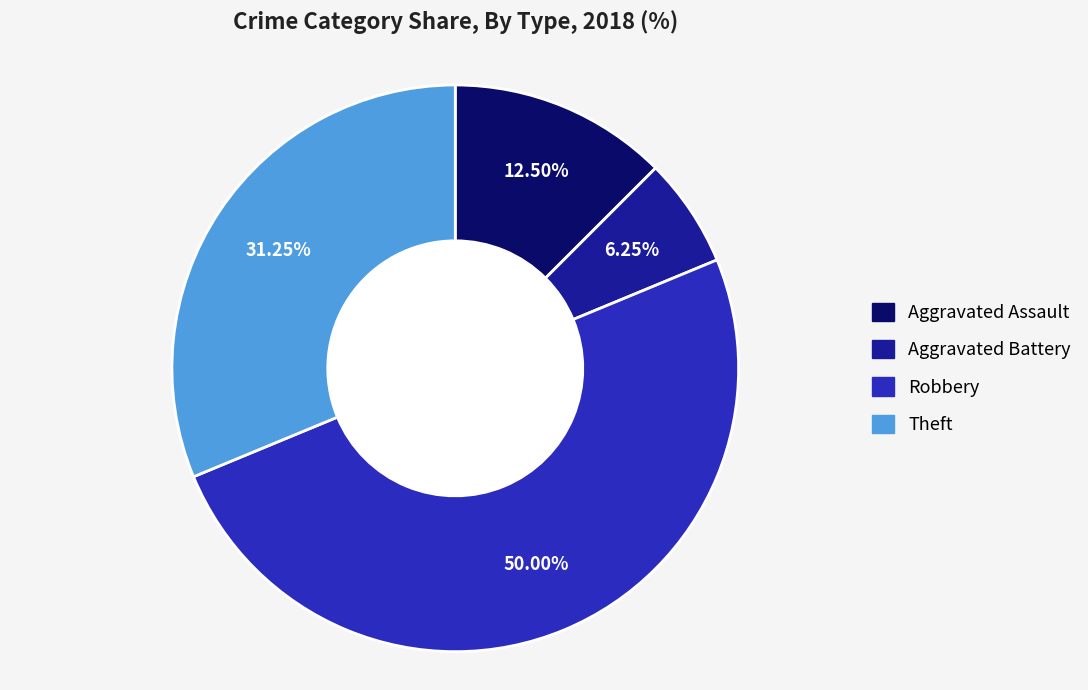

How many slices are in this pie chart?

4